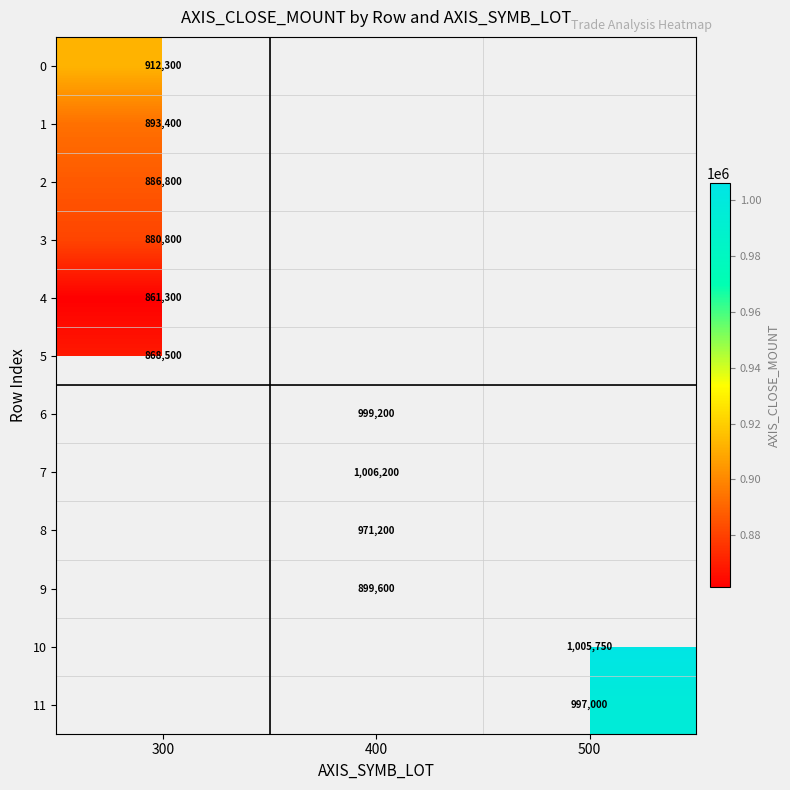

At how many categories does at least one series exceed 875667?

3